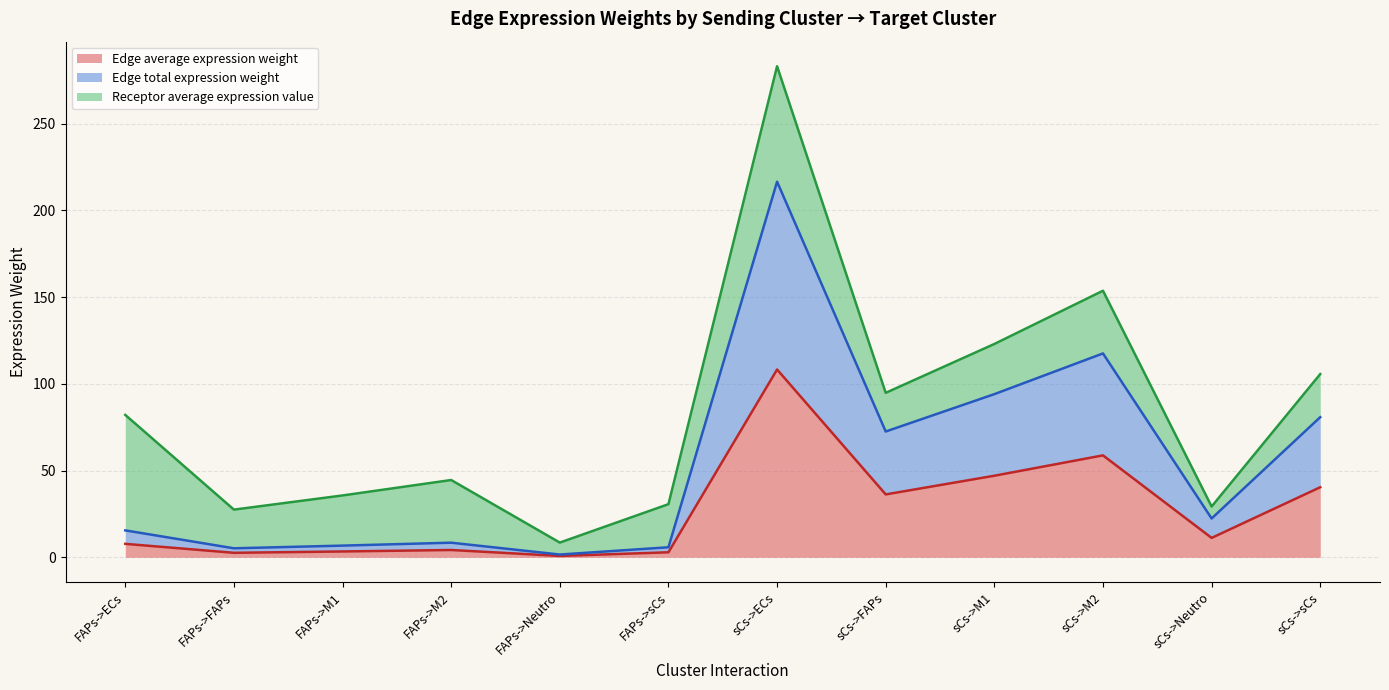

In Edge average expression weight, how many points are lower than both neighbors (excluding endpoints)?

4